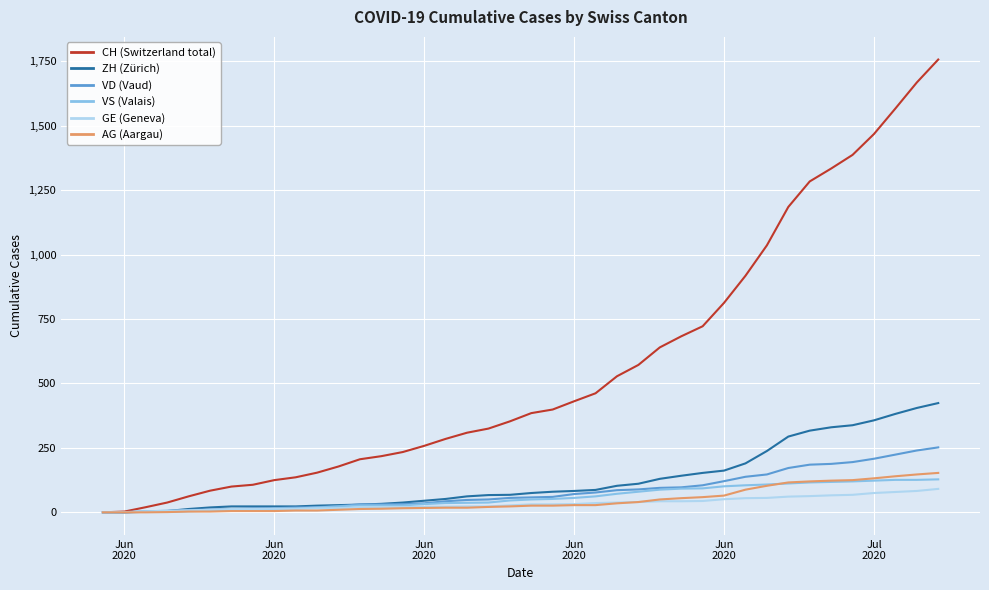

What is the greatest value displayed?

1757